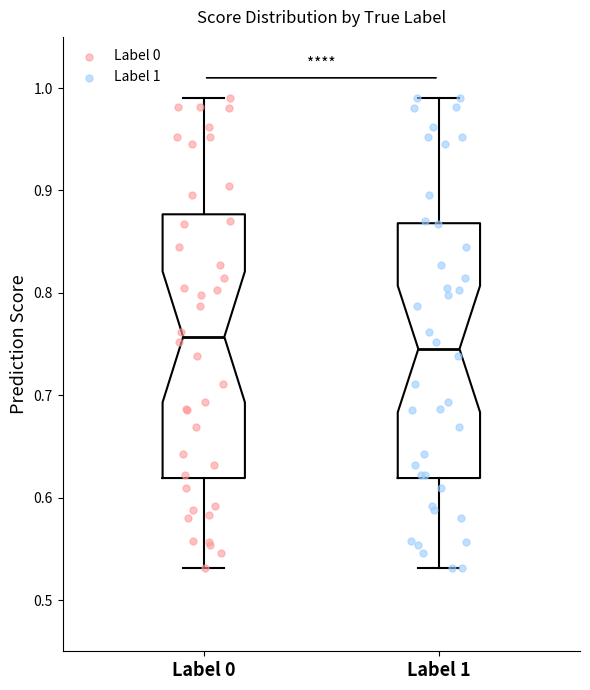

Reading left to right, read every box against the y-axis: the position of its median line, the range the box covers, and the ends of its whiskers. The values are not printed on the chart, so give them approximately, as read against the axis.

Label 0: median 0.76, box 0.62 to 0.88, whiskers 0.53 to 0.99
Label 1: median 0.75, box 0.62 to 0.87, whiskers 0.53 to 0.99